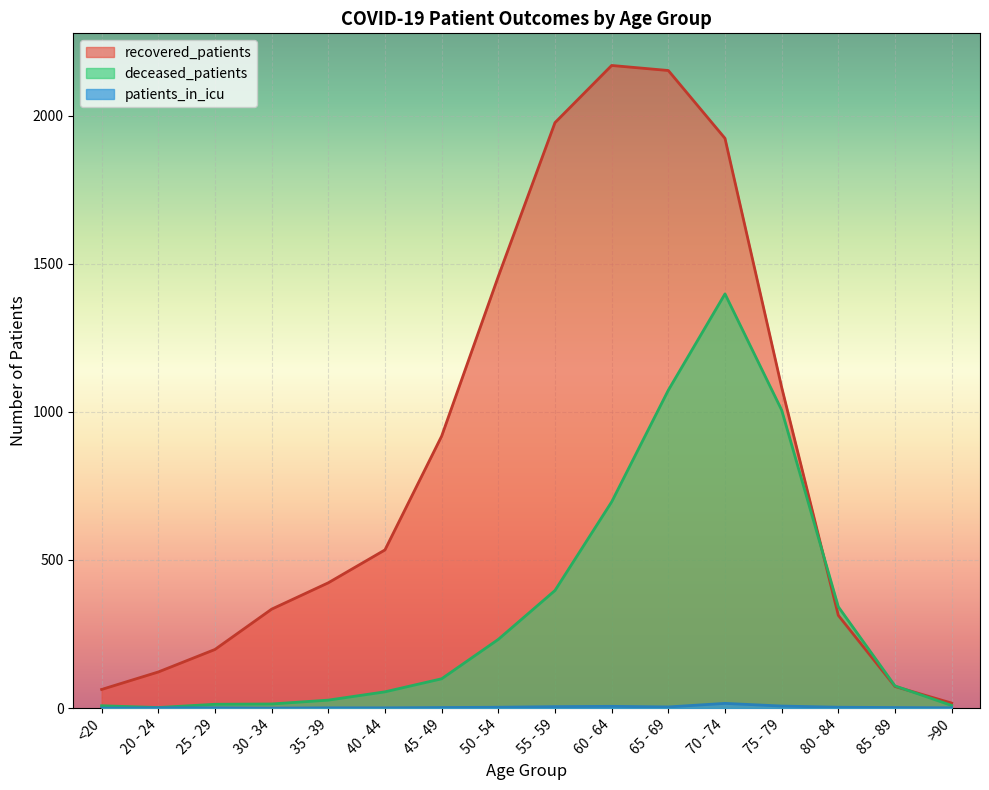

Is the value of patients_in_icu at 30 - 34 greater than the value of recovered_patients at >90?

No